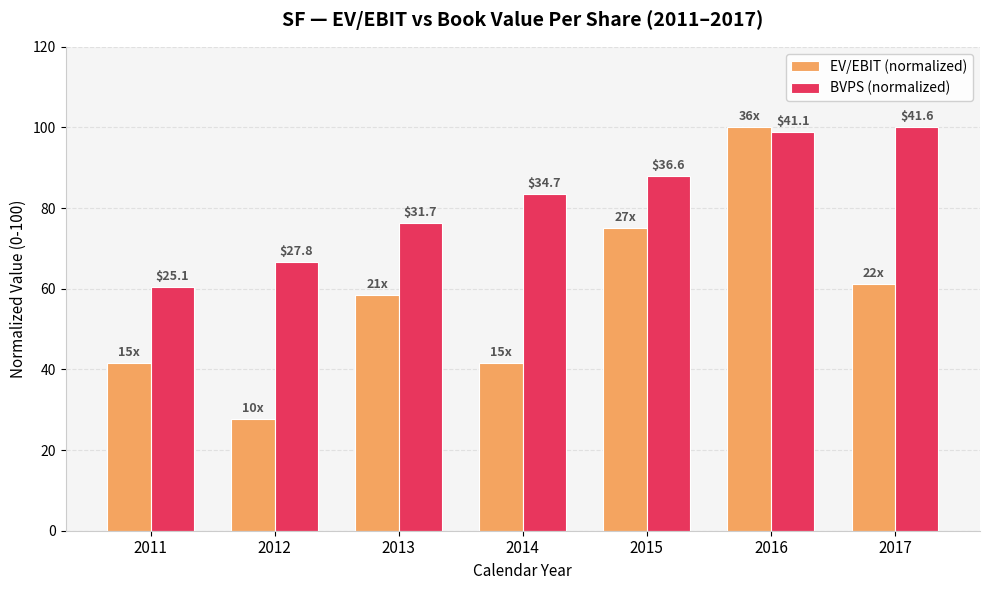

What is the maximum value for EV/EBIT (normalized)?

100.0